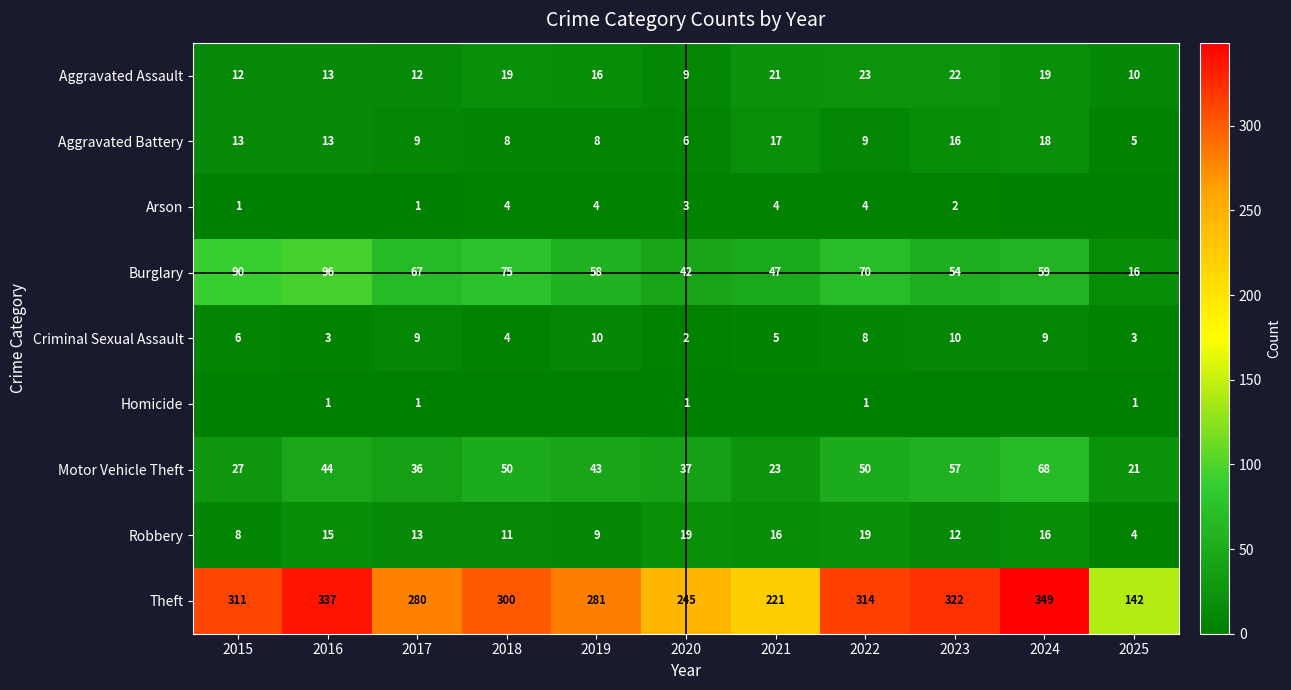

What is the difference between the maximum and minimum values in the Criminal Sexual Assault series?

8